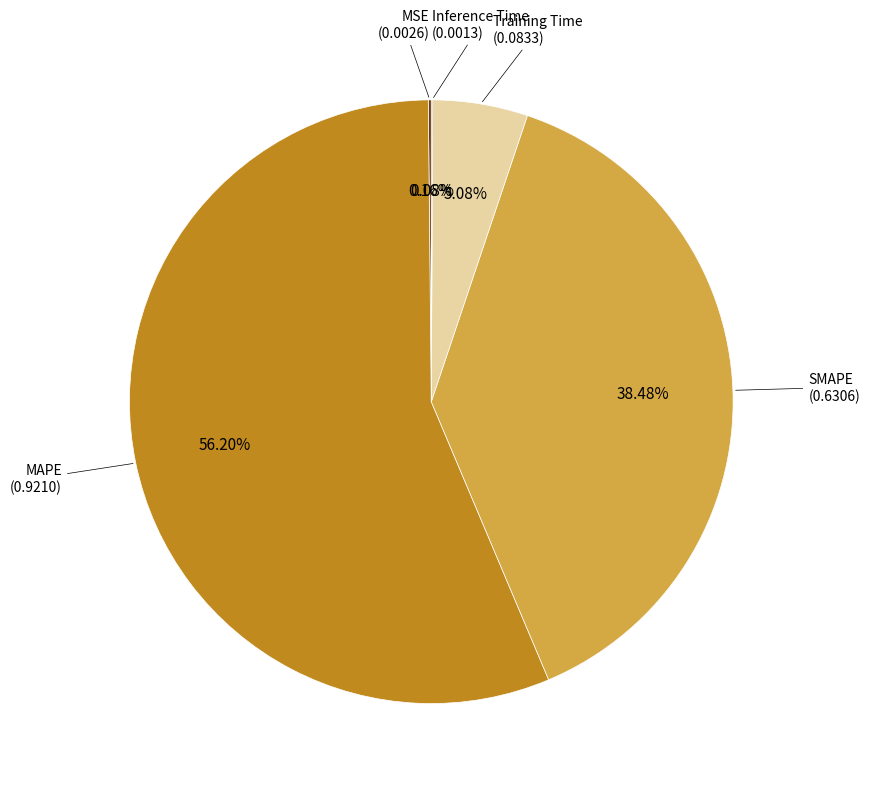

Is there any slice that represents more than half of the pie?

Yes